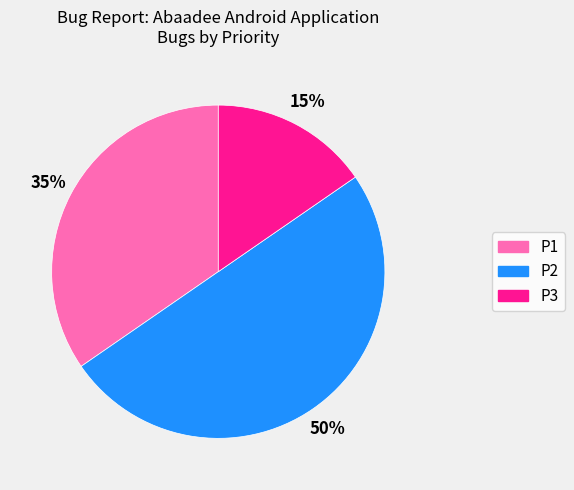

Combined, do P2 and P1 account for over 50%?

Yes